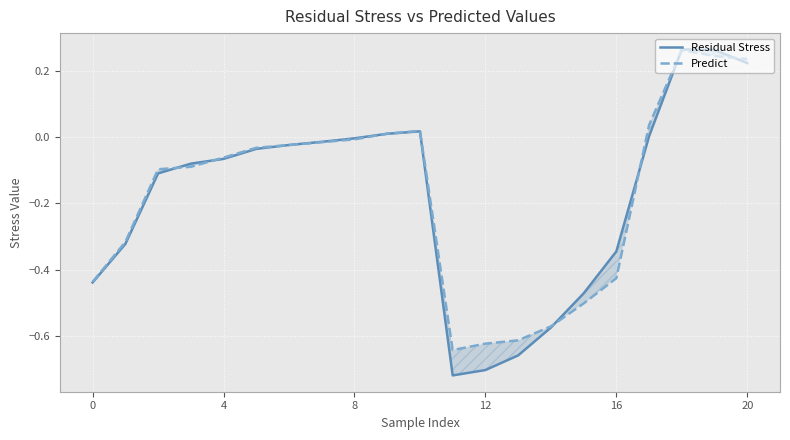

List the series in order of their peak value, highest first.

Residual Stress, Predict